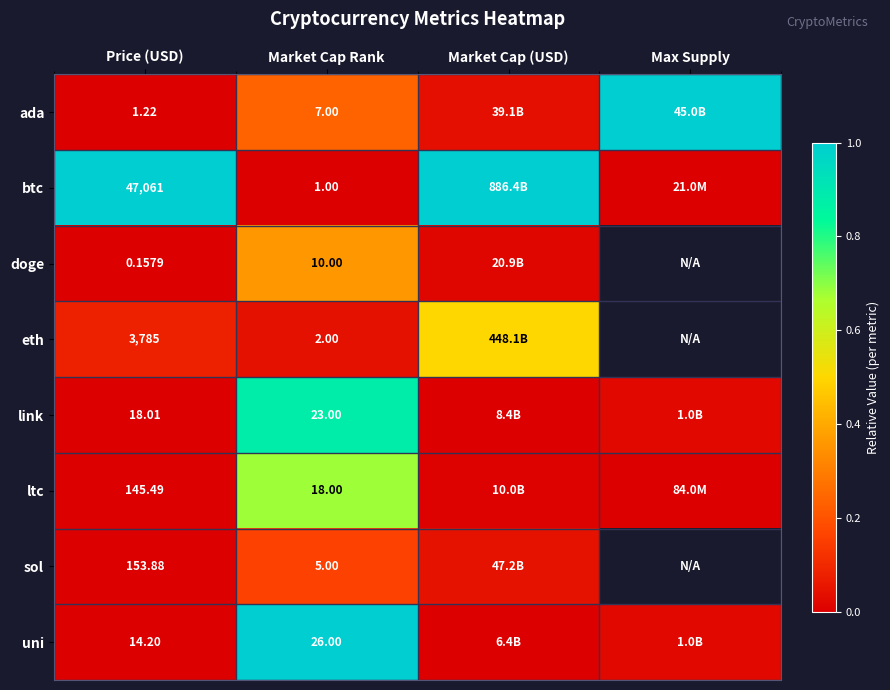

Between Price (USD) and Market Cap Rank, which series saw the biggest shift?

btc